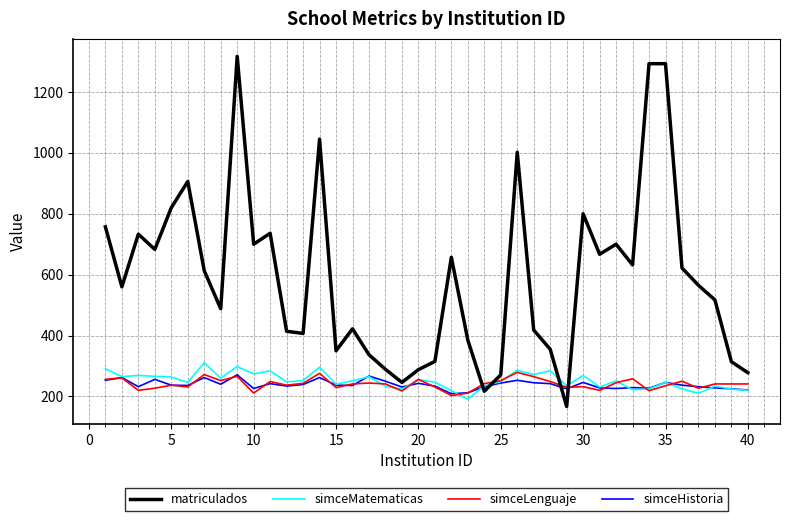

What are all the series names shown in the legend?

matriculados, simceMatematicas, simceLenguaje, simceHistoria